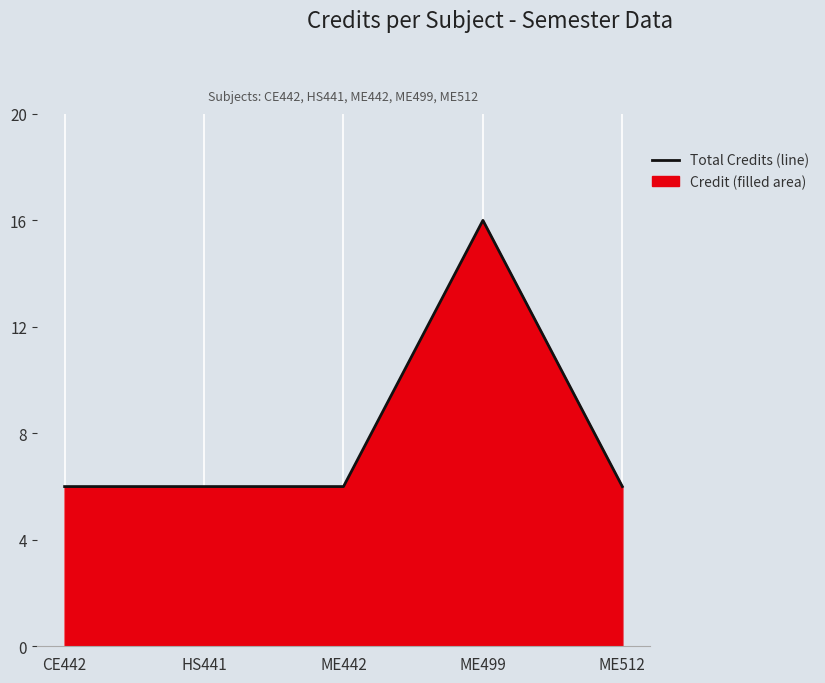

How many data points are above 6?

1